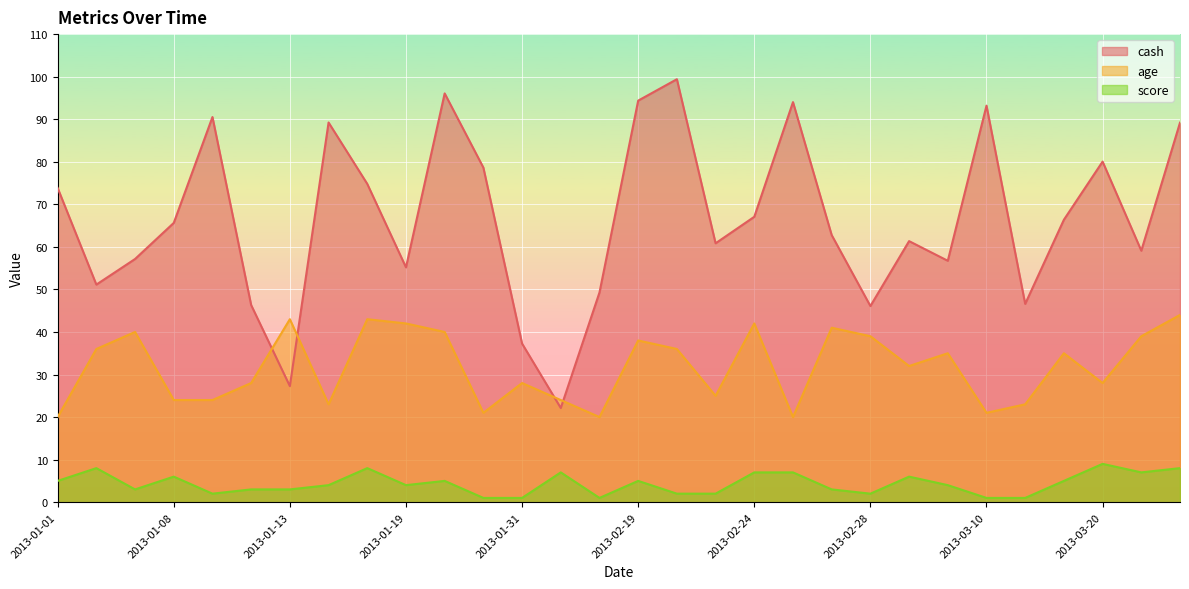

What is the label of the 4th point from the left?

2013-01-08